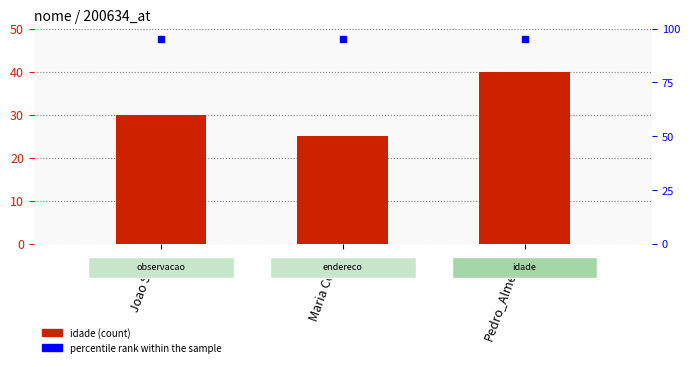

Reading left to right, what are all the values shown in this chart?

30	25	40